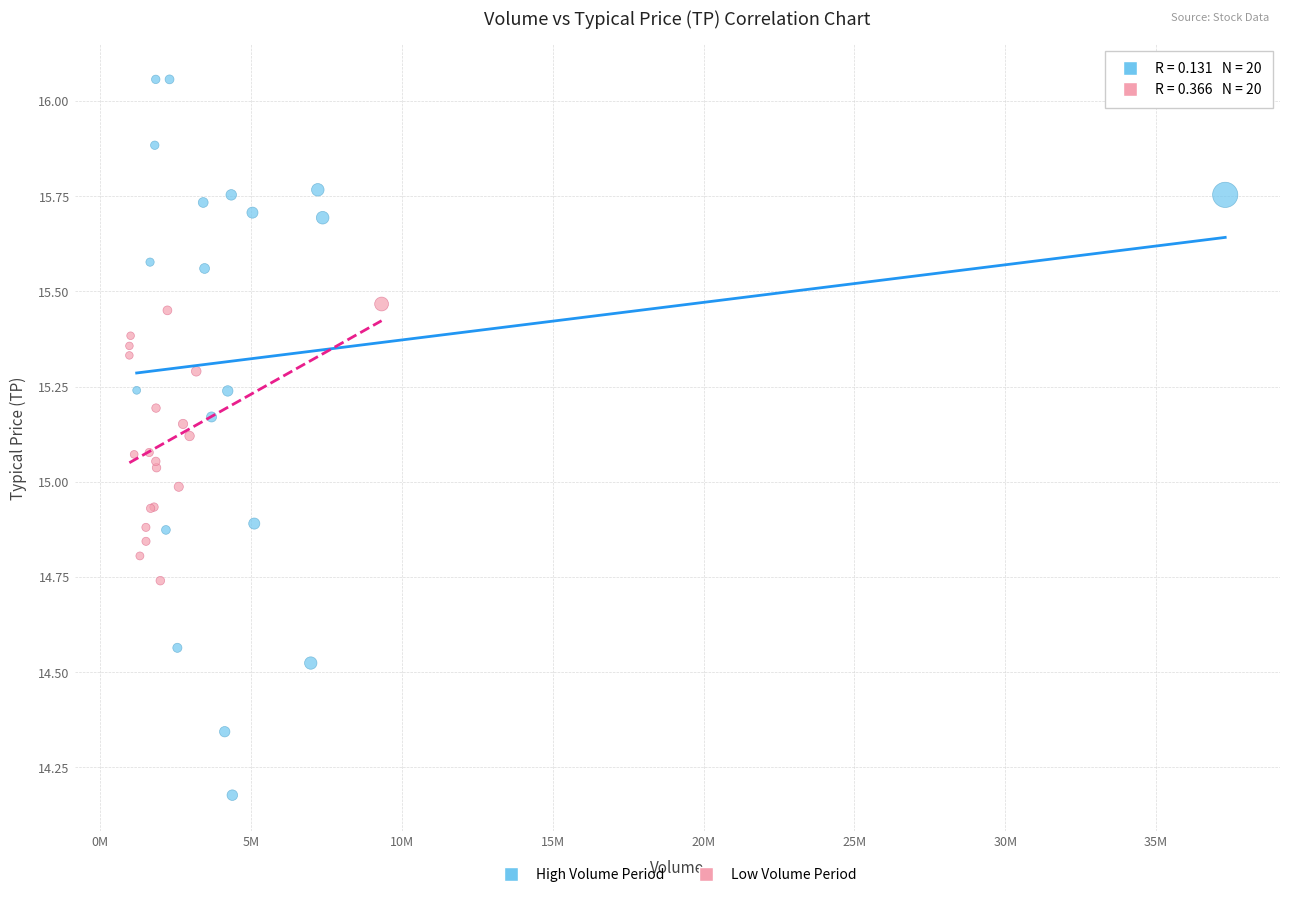

Which series has the widest spread of Y values?

High Volume Period